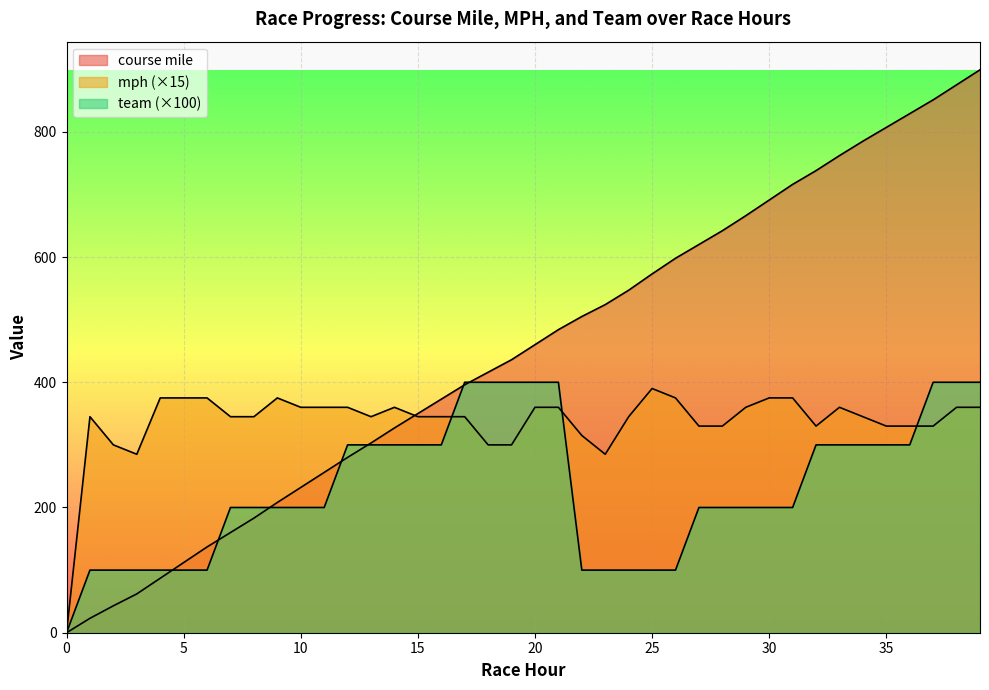

Reading left to right, list all the values displayed in this chart.

course mile: 0	23	43	62	87	112	137	160	183	208	232	256	280	303	327	350	373	396	416	436	460	484	505	524	547	573	598	620	642	666	691	716	738	762	785	807	829	851	875	899
mph: 0	345	300	285	375	375	375	345	345	375	360	360	360	345	360	345	345	345	300	300	360	360	315	285	345	390	375	330	330	360	375	375	330	360	345	330	330	330	360	360
team: 0	100	100	100	100	100	100	200	200	200	200	200	300	300	300	300	300	400	400	400	400	400	100	100	100	100	100	200	200	200	200	200	300	300	300	300	300	400	400	400